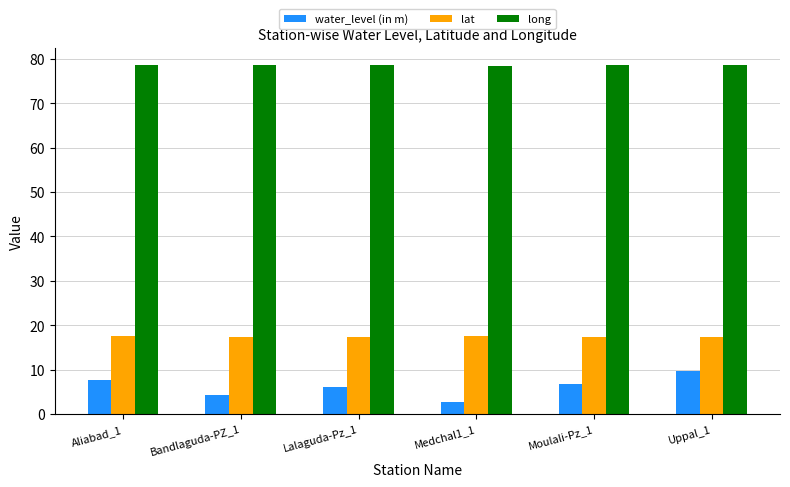

What is the difference between the maximum and second lowest values in the lat series?

0.2